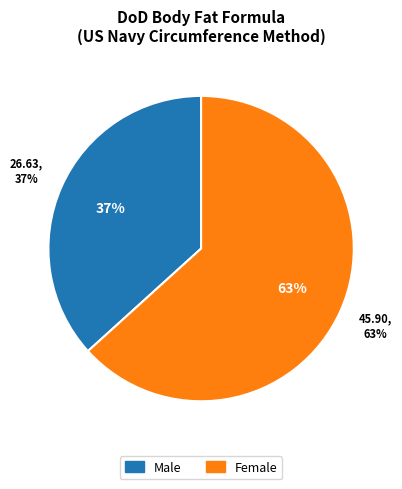

Rank the categories by value from highest to lowest.

Female, Male